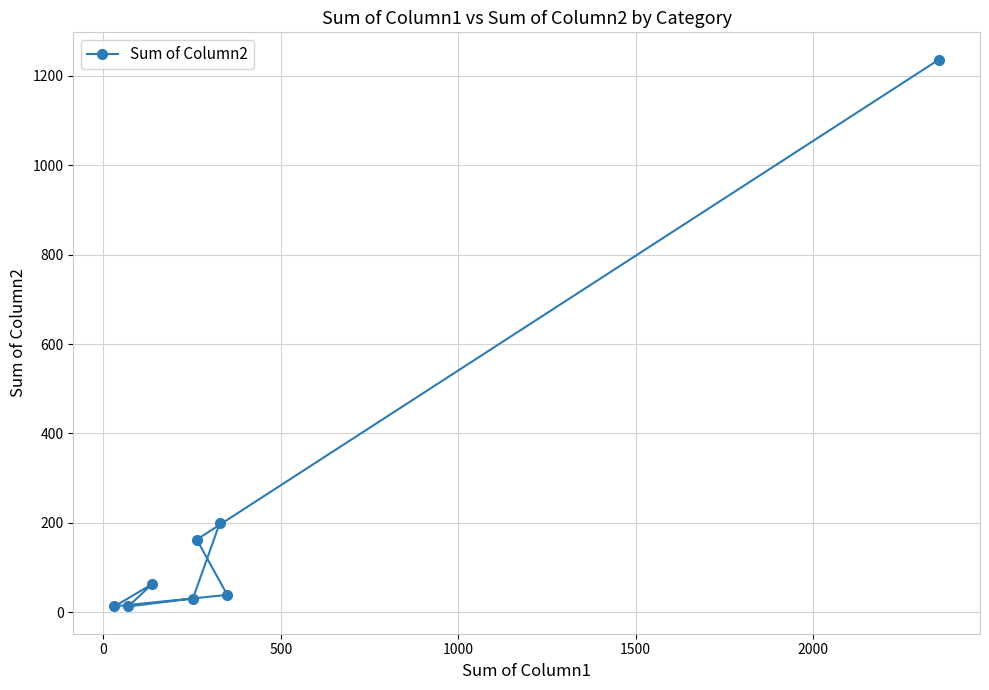

Reading right to left, transcribe all the data shown in this chart.

1235.9	39.0	200.0	162.7	30.7	63.1	13.3	13.3